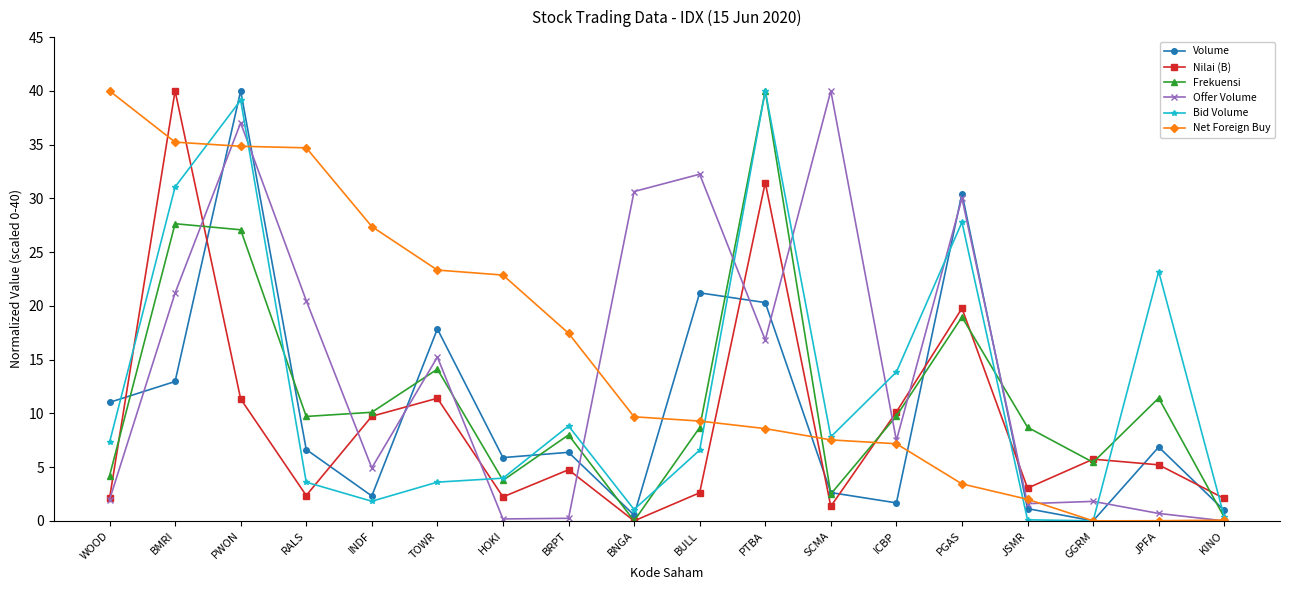

What is the sum of the Offer Volume values at JSMR and PTBA?

18.4